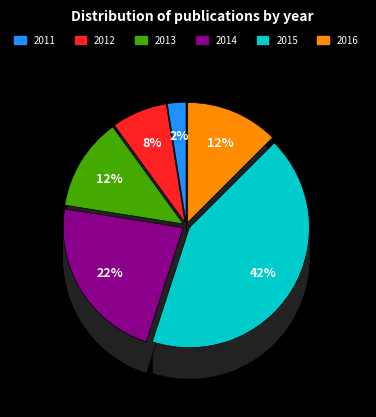

True or false: 2013 accounts for 19% of the total.

False